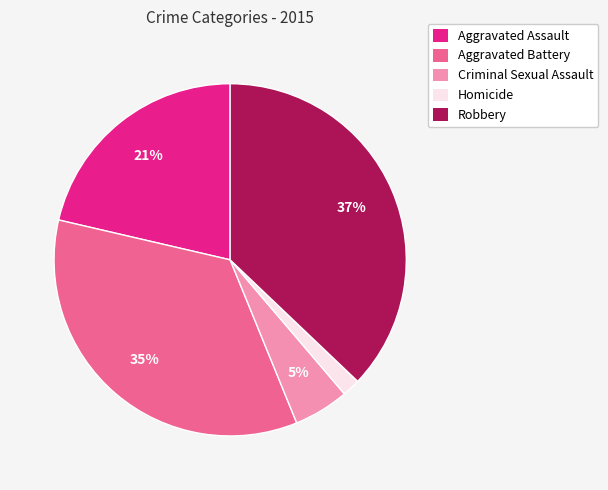

What is the ratio of the value at Criminal Sexual Assault to the value at Aggravated Battery?

0.1